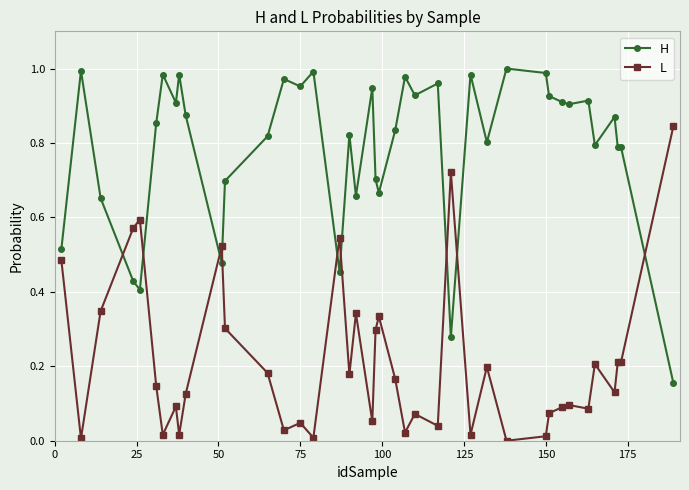

What is the sum of all H values?

31.6